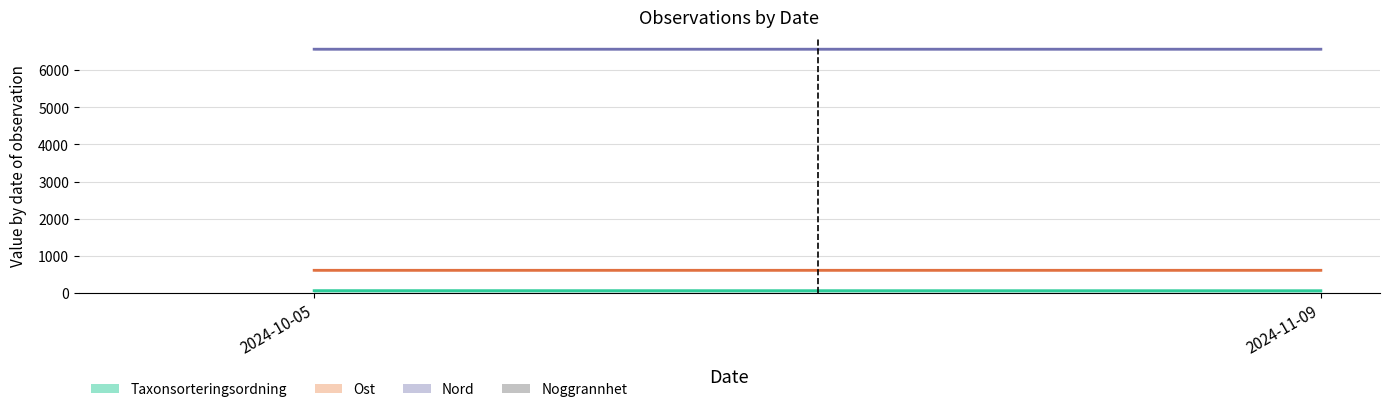

Reading left to right, transcribe all the data shown in this chart.

12.1	10.0